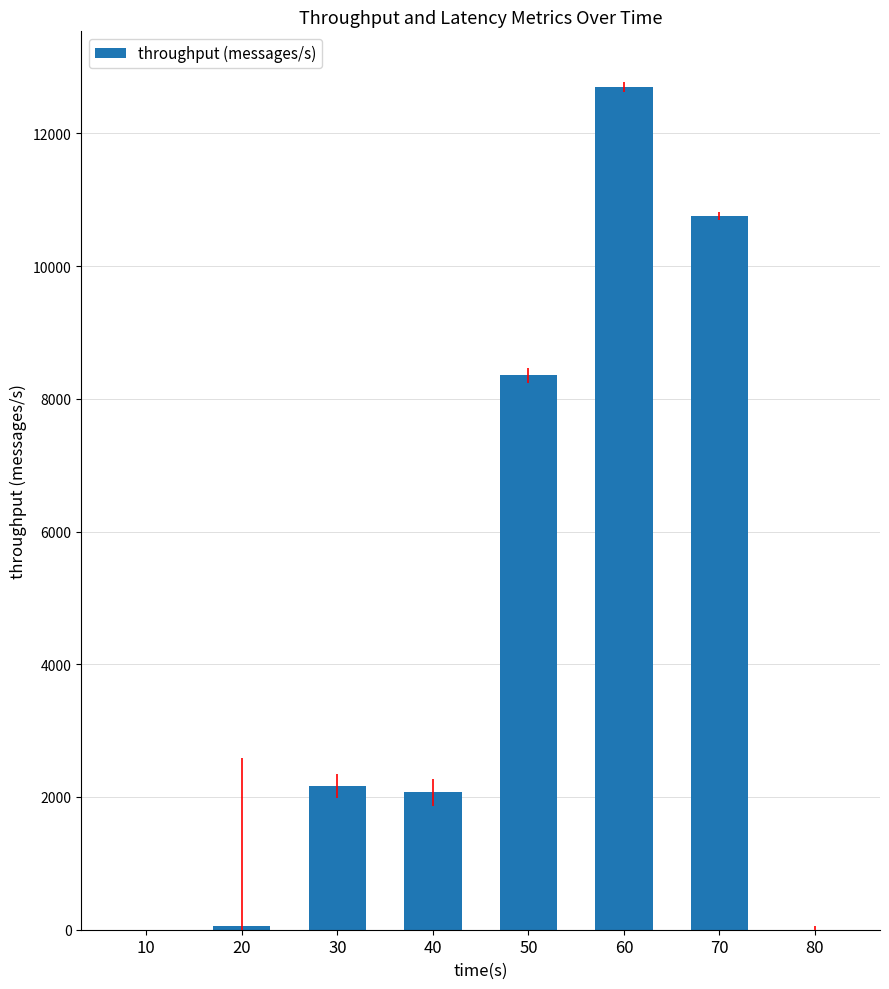

How many series are shown in this chart?

1